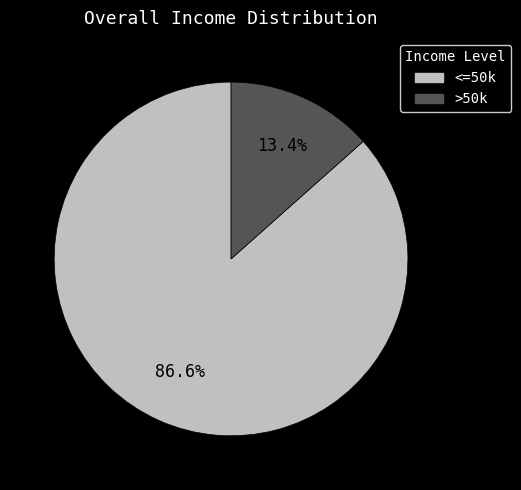

Count the number of slices in the pie.

2